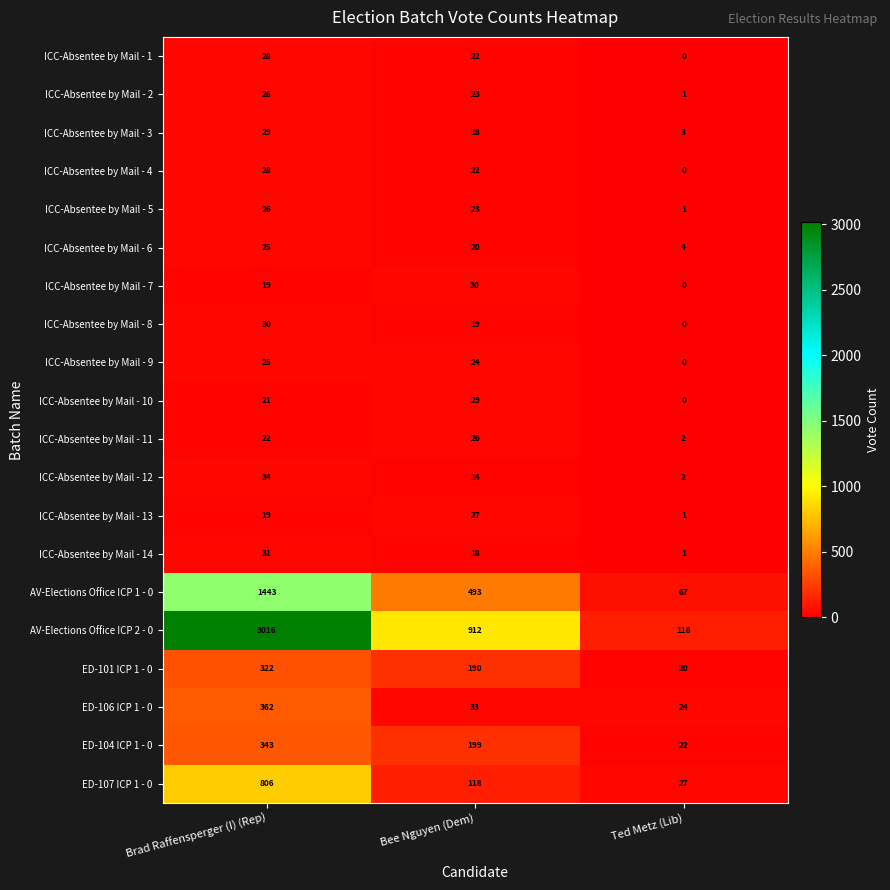

Rank the categories by ICC-Absentee by Mail - 14 value from highest to lowest.

Brad Raffensperger (I) (Rep), Bee Nguyen (Dem), Ted Metz (Lib)